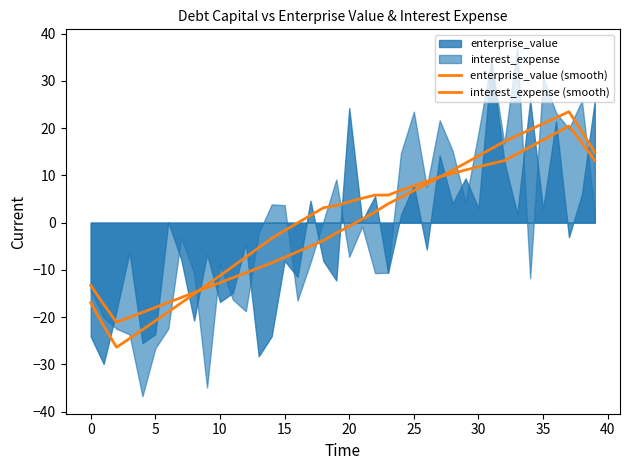

At which category is the sum across all series the highest?

37